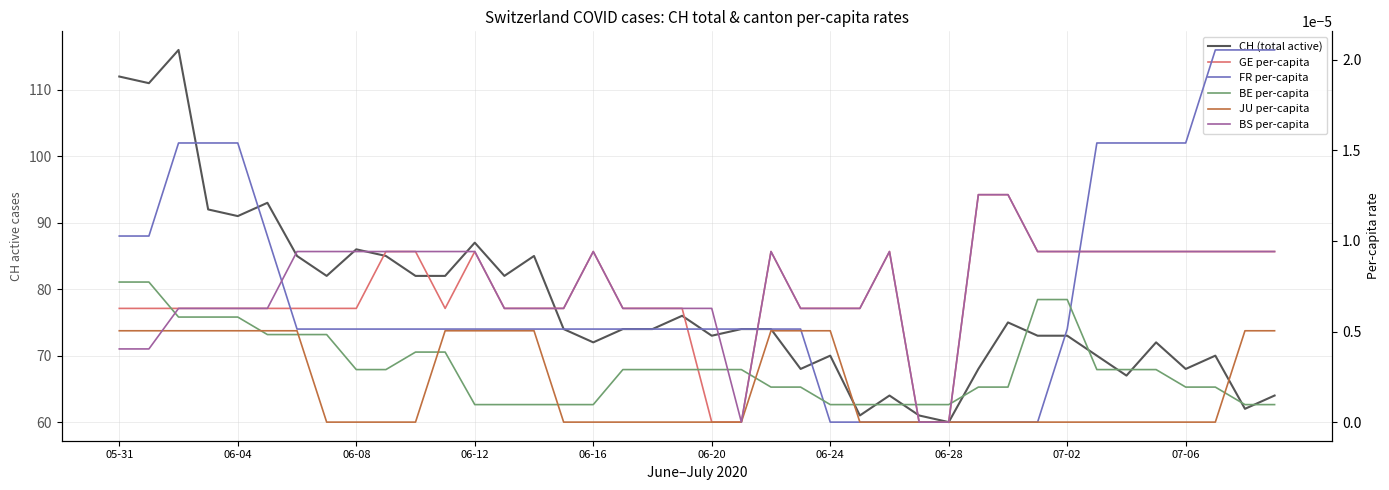

At which label is JU per-capita closest to 0?

06-28